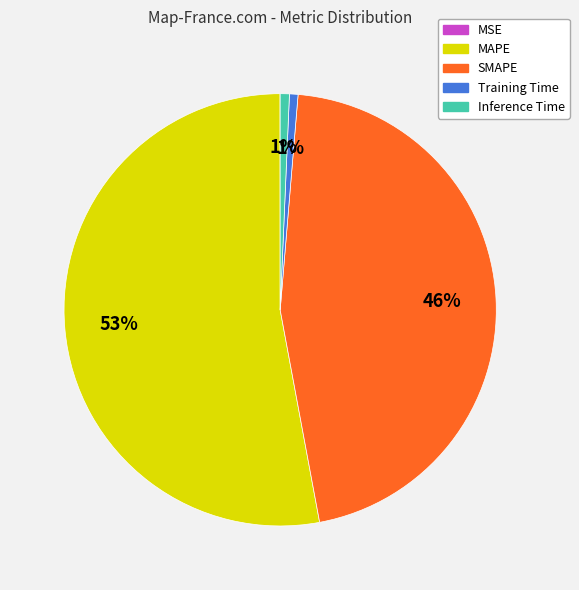

Does MAPE account for over 50% of the chart?

Yes